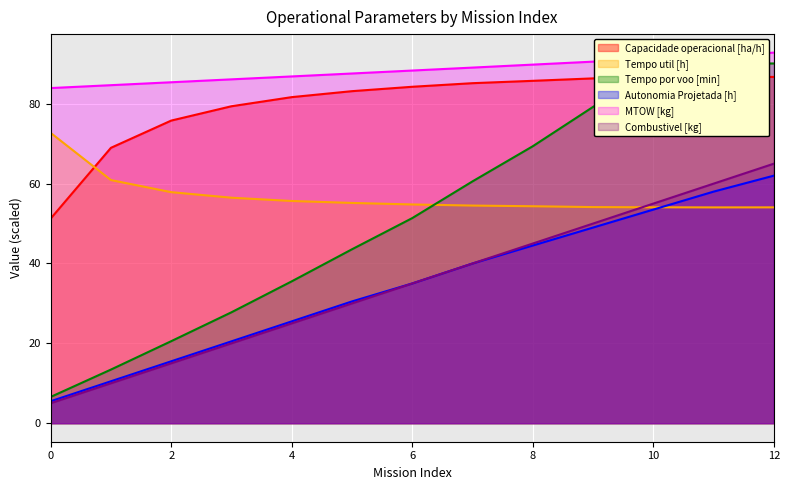

Does the chart display data point markers on the line(s)?

No